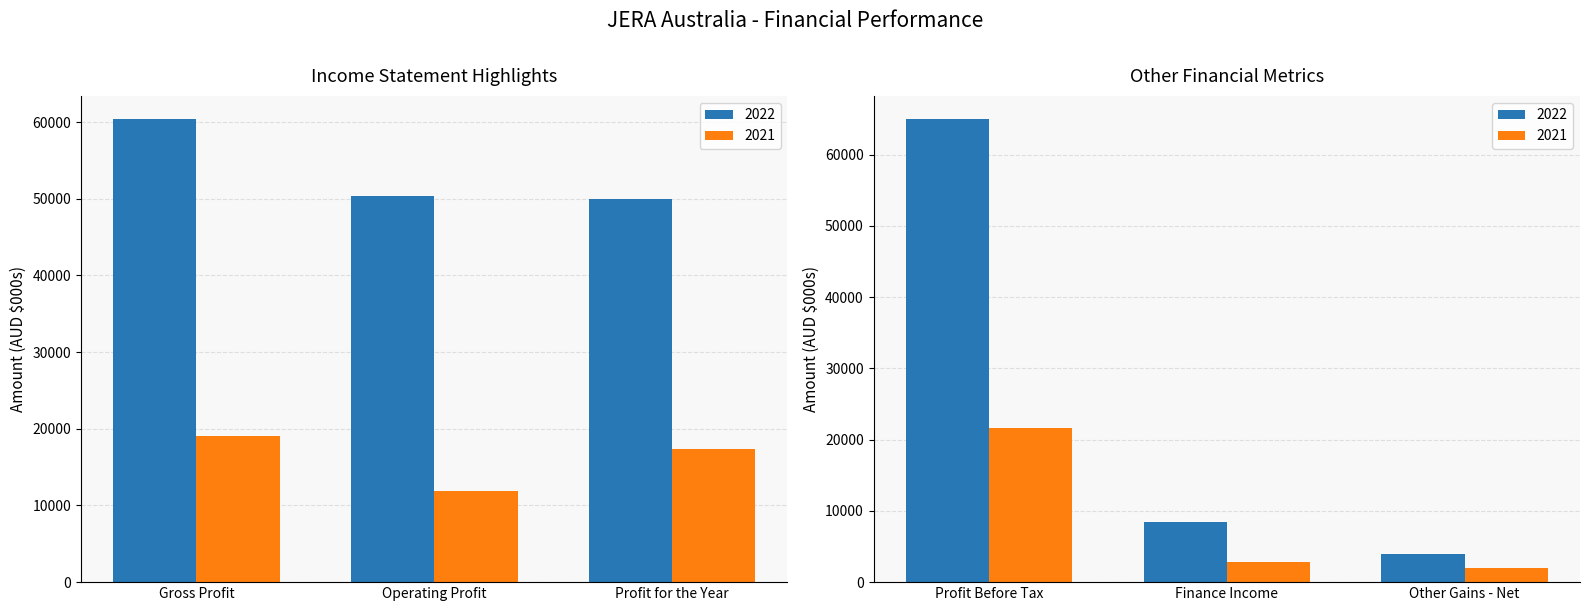

Does the chart contain any negative values?

No